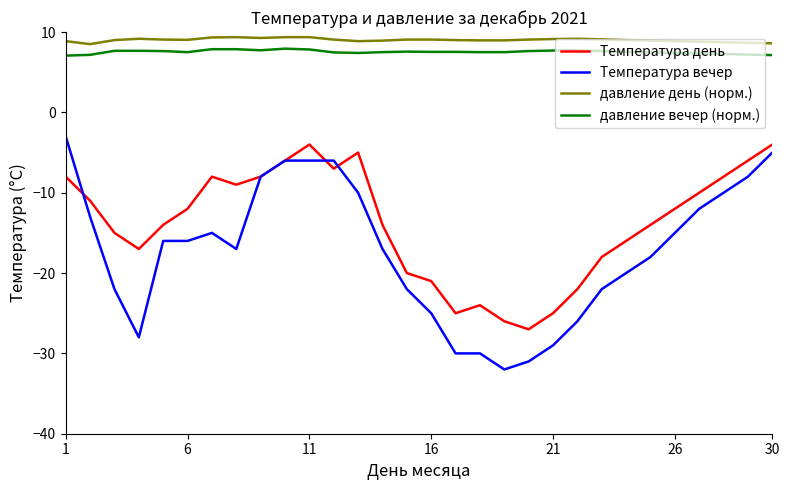

What is the highest value of the Температура вечер series?

-3.0